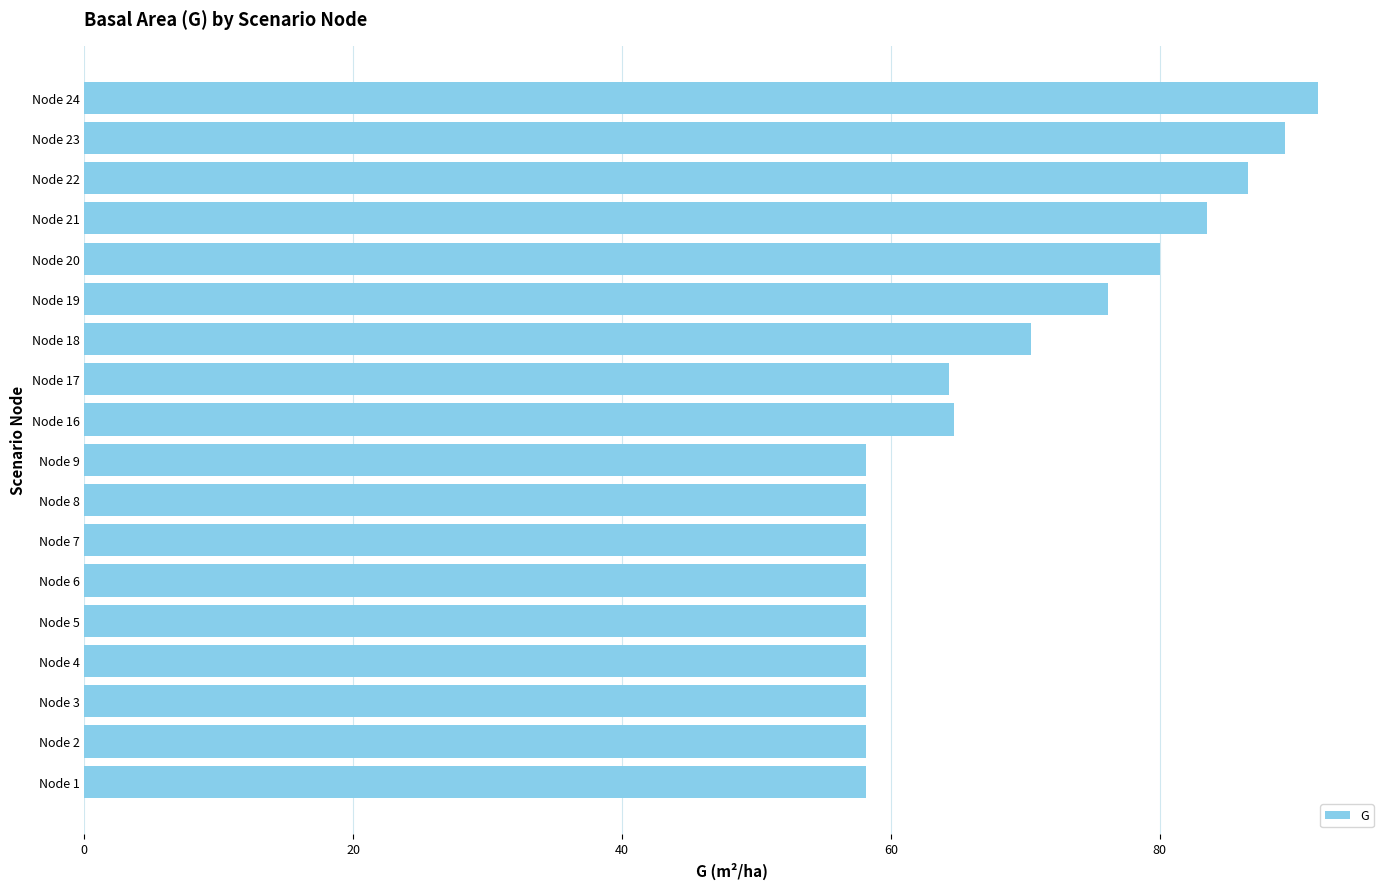

What is the difference between the maximum and minimum values?

33.6